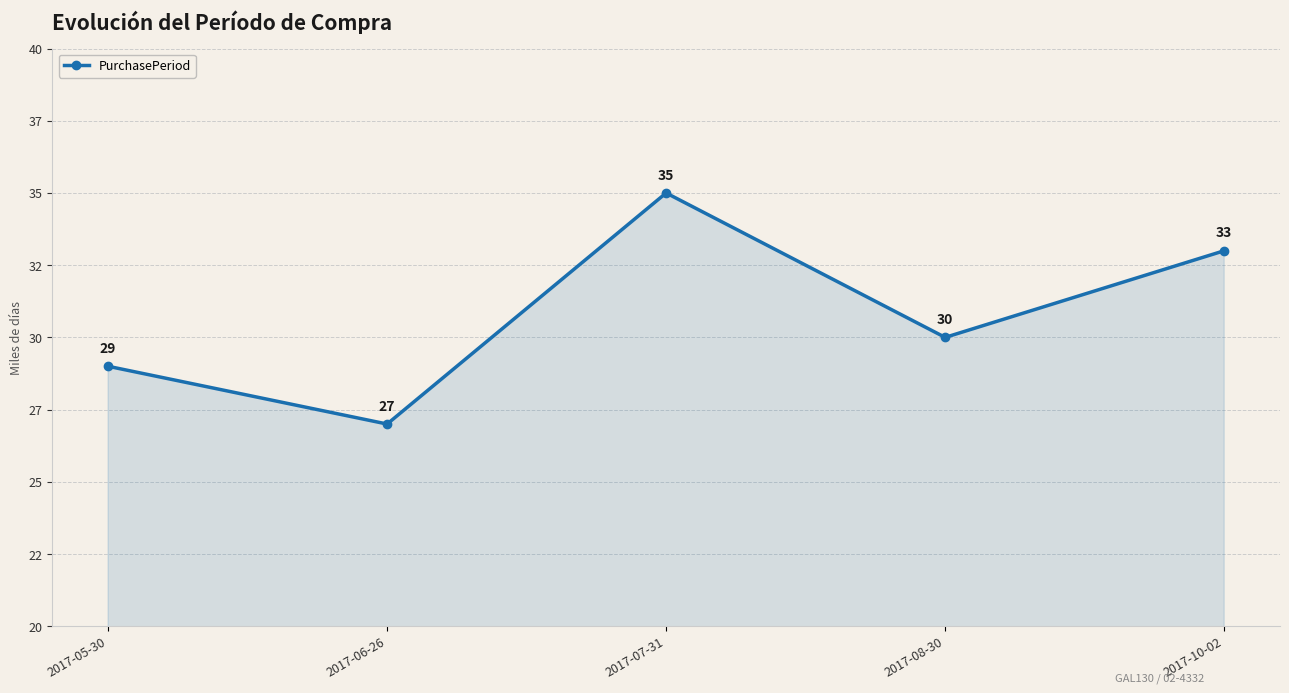

Is it true that the value at 2017-06-26 is 41?

False